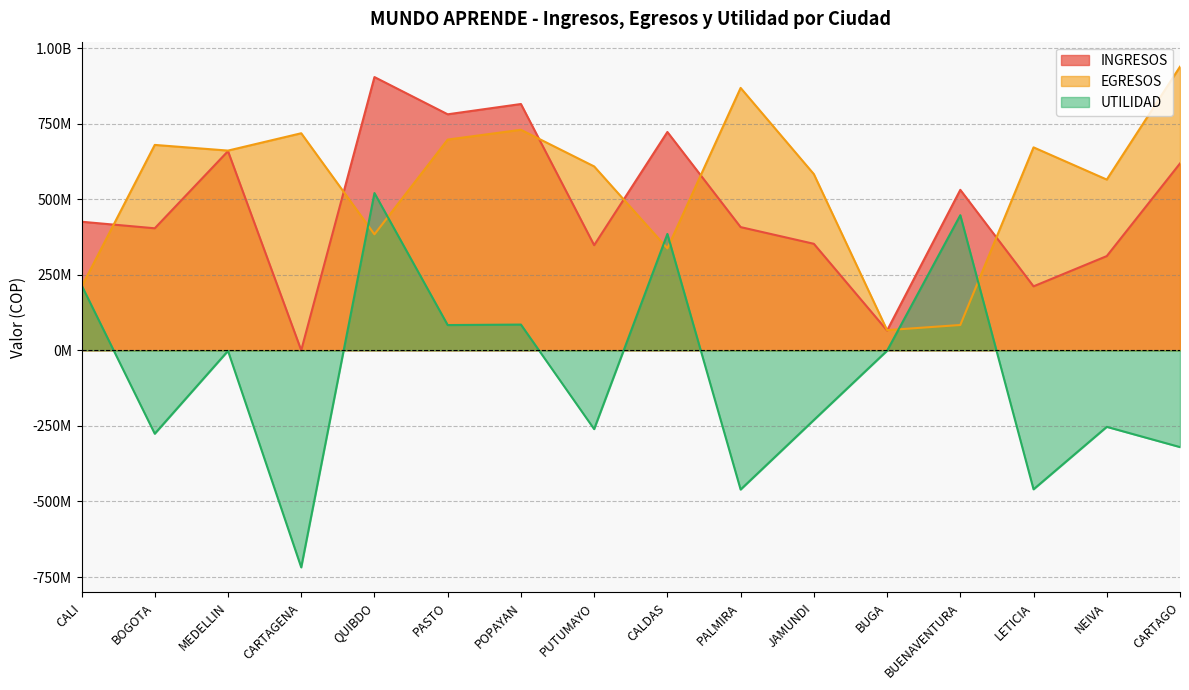

Reading right to left, list all the values displayed in this chart.

INGRESOS: CARTAGO=618364918	NEIVA=311892949	LETICIA=211783078	BUENAVENTURA=531060849	BUGA=65664042	JAMUNDI=352534904	PALMIRA=407759529	CALDAS=722455474	PUTUMAYO=347951684	POPAYAN=815023767	PASTO=780996790	QUIBDO=904190547	CARTAGENA=196509	MEDELLIN=659120753	BOGOTA=403847681	CALI=425518185
EGRESOS: CARTAGO=938469129	NEIVA=565019196	LETICIA=671592548	BUENAVENTURA=83898530	BUGA=66870920	JAMUNDI=583078093	PALMIRA=868330261	CALDAS=337365975	PUTUMAYO=608548517	POPAYAN=729780067	PASTO=697331784	QUIBDO=383801674	CARTAGENA=718274747	MEDELLIN=660906586	BOGOTA=679704023	CALI=209989335
UTILIDAD: CARTAGO=-320104211	NEIVA=-253126247	LETICIA=-459809470	BUENAVENTURA=447162319	BUGA=-1206878	JAMUNDI=-230543189	PALMIRA=-460570732	CALDAS=385089499	PUTUMAYO=-260596833	POPAYAN=85243700	PASTO=83665006	QUIBDO=520388873	CARTAGENA=-718078238	MEDELLIN=-1785833	BOGOTA=-275856342	CALI=215528850